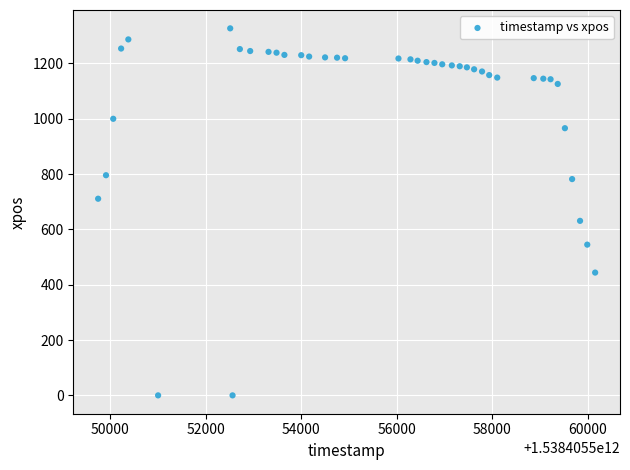

What is the range of Y values (max minus min)?

1327